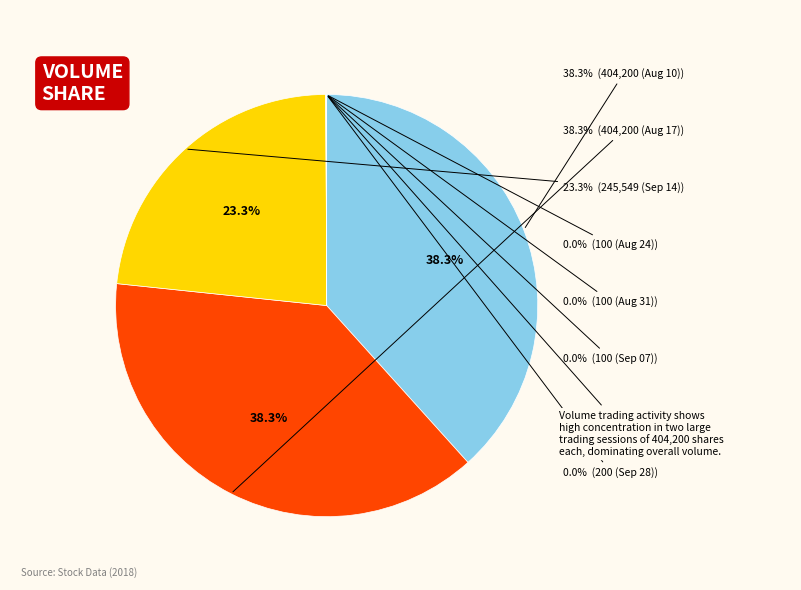

Which category has the biggest portion of the pie?

2018-08-10